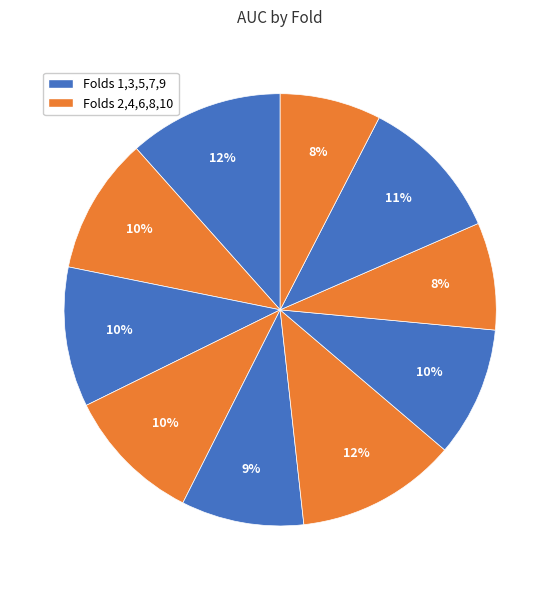

How many segments does this pie chart have?

10